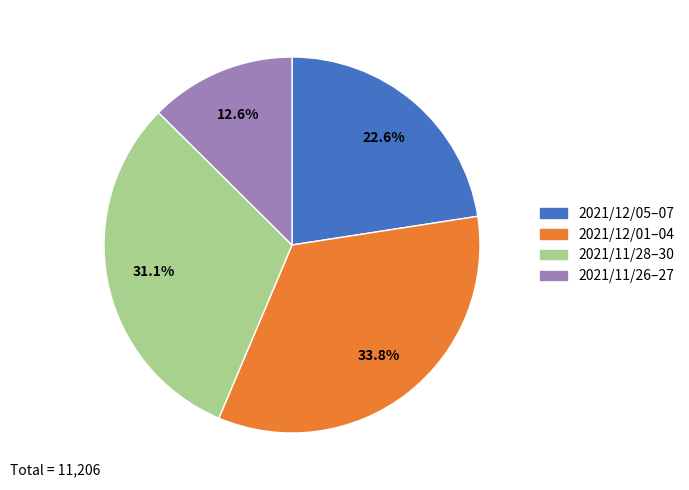

Is there a majority slice in this chart?

No